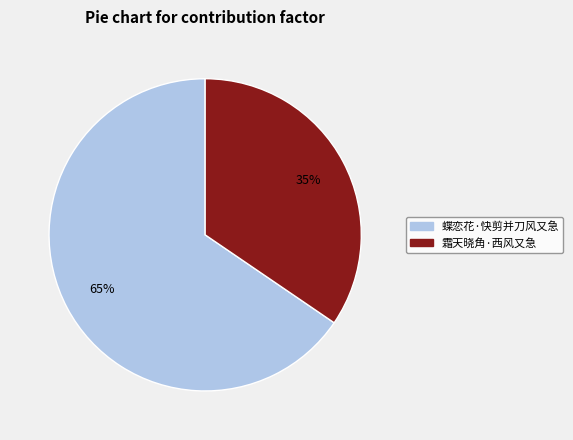

Between 蝶恋花·快剪并刀风又急 and 霜天晓角·西风又急, which is larger?

蝶恋花·快剪并刀风又急